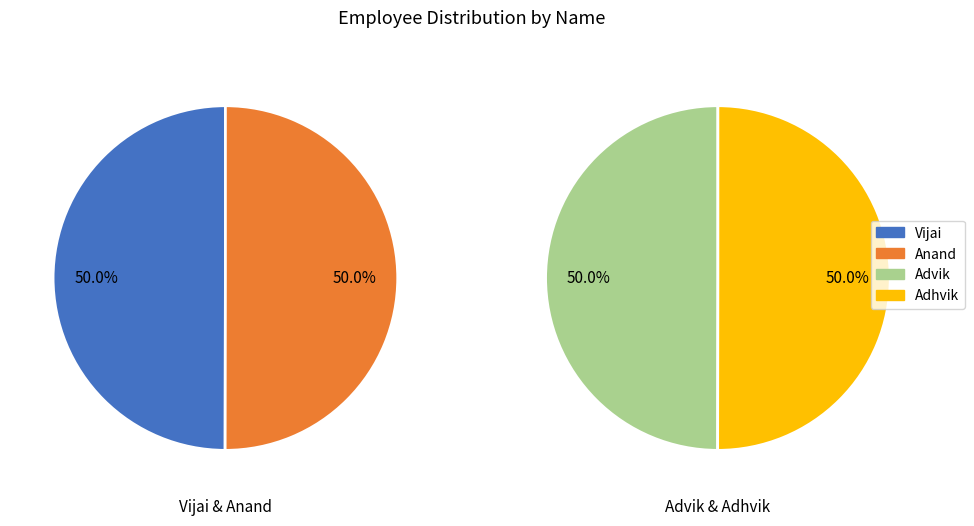

Is there a majority slice in this chart?

No